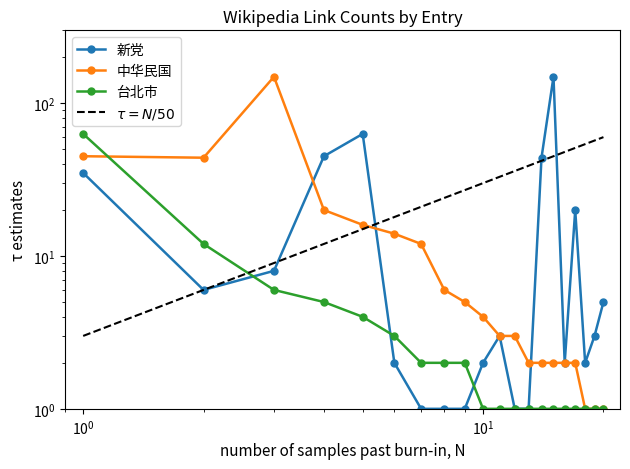

What is the difference between the maximum and minimum values in the 台北市 series?

62